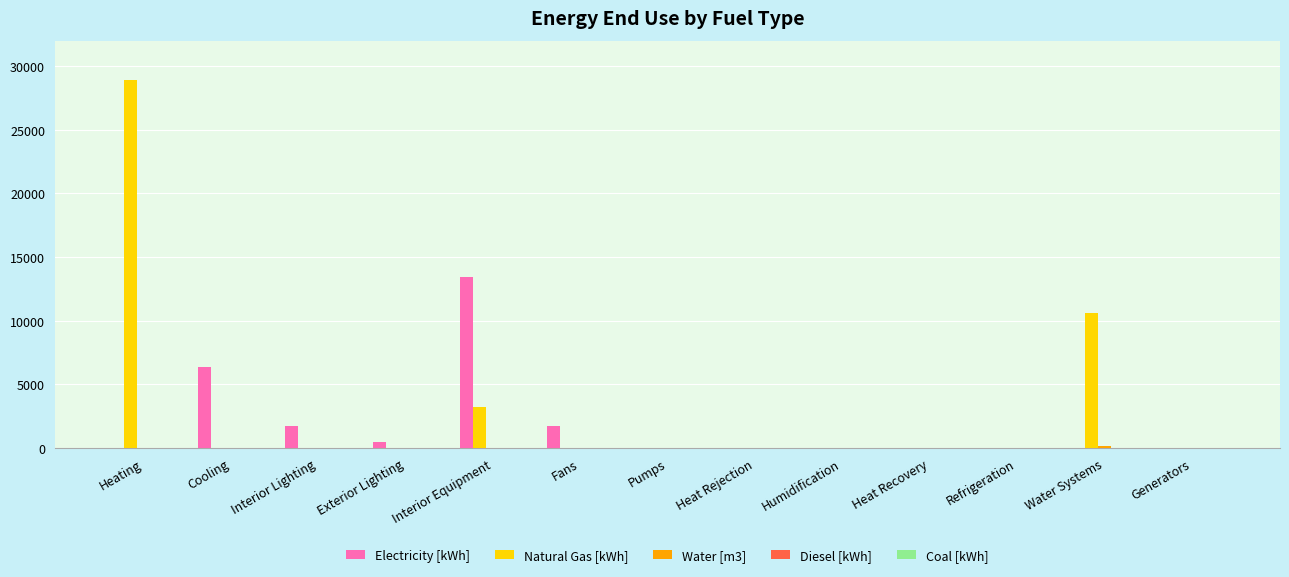

At which label is Natural Gas [kWh] closest to 14446?

Water Systems